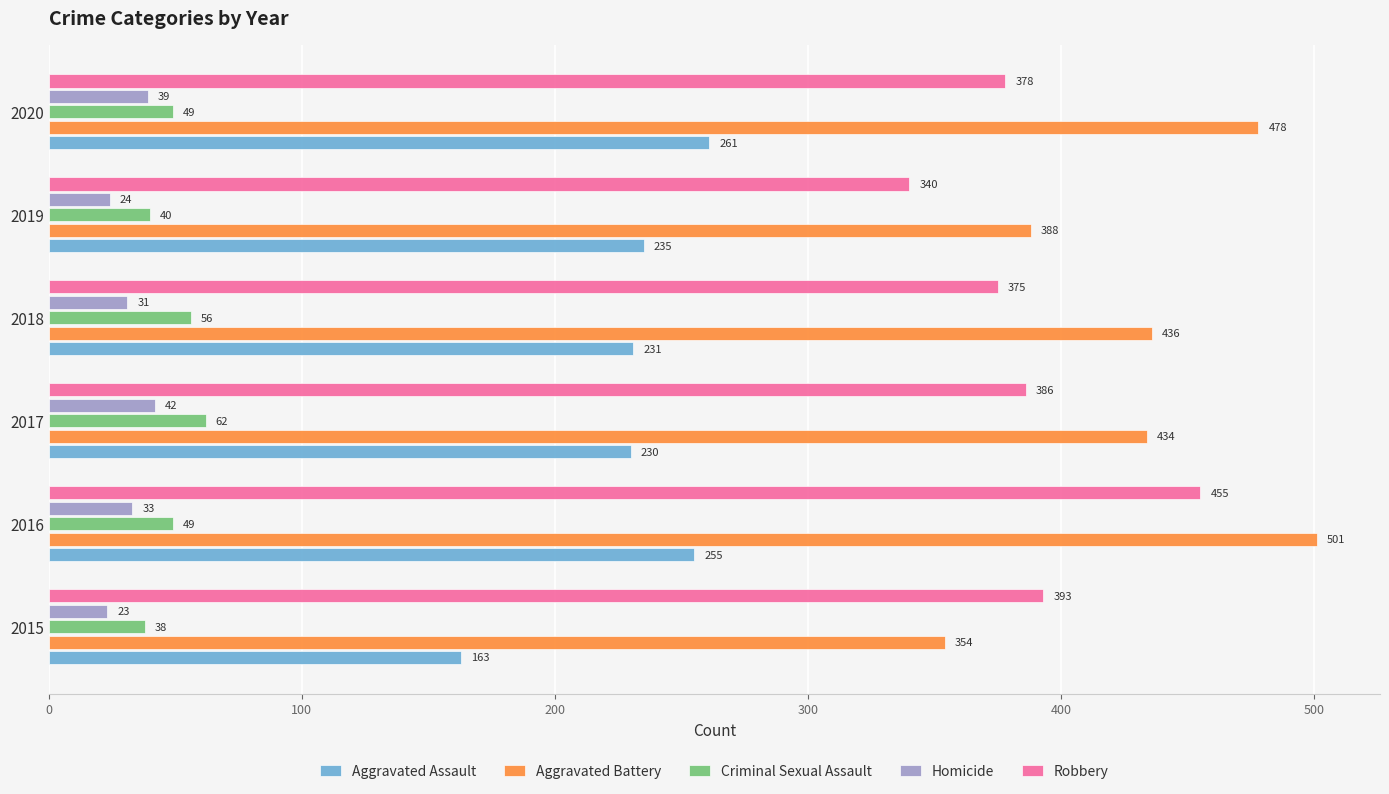

What is the greatest value displayed?

501